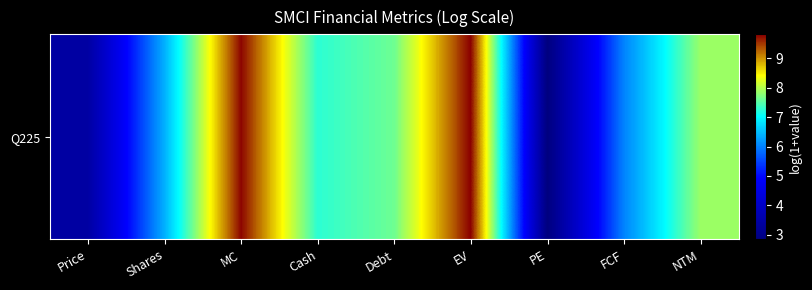

At which label is the value closest to 6?

FCF